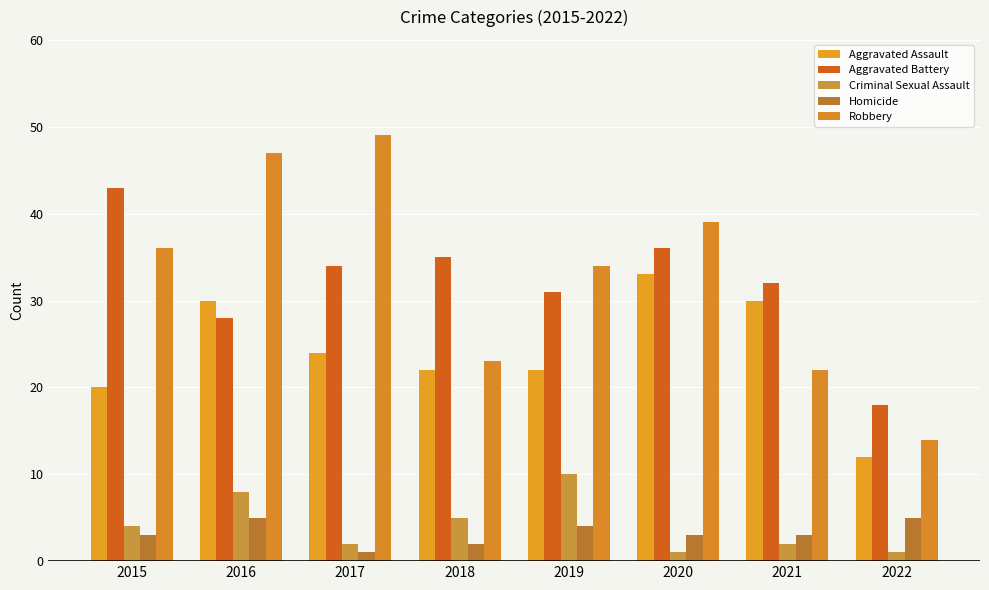

Count the Criminal Sexual Assault values in the range 2 to 8.

5